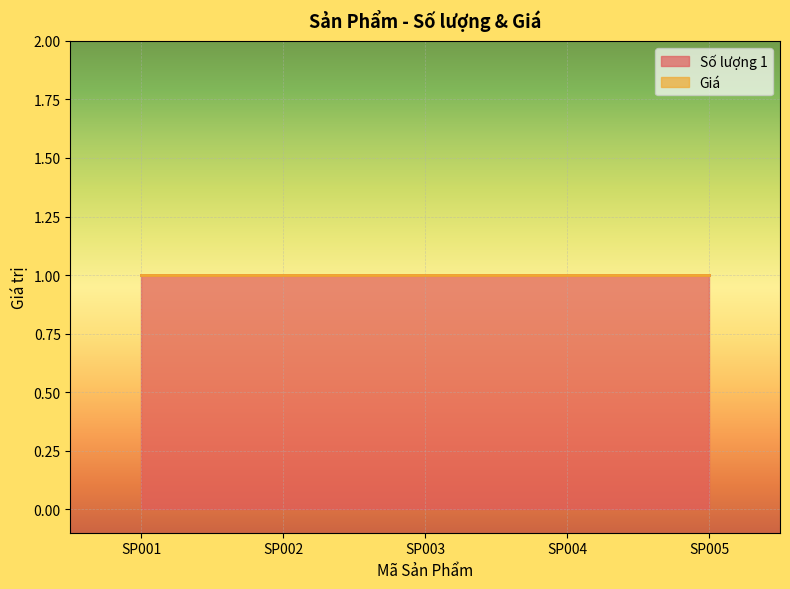

Reading right to left, list all the values displayed in this chart.

Số lượng 1: SP005=1	SP004=1	SP003=1	SP002=1	SP001=1
Giá: SP005=0	SP004=0	SP003=0	SP002=0	SP001=0